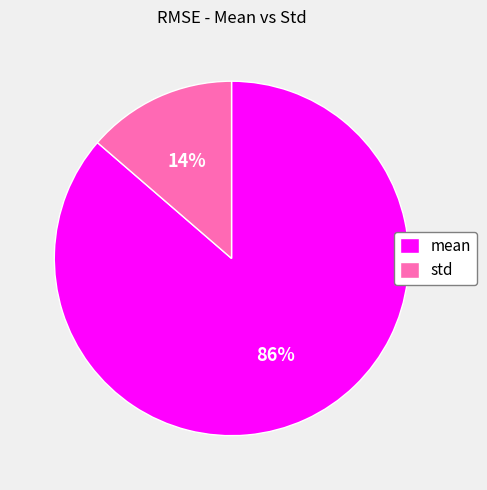

Count the number of slices in the pie.

2